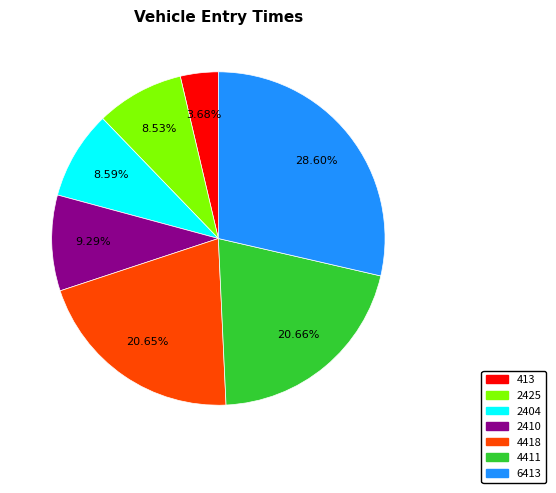

Count the number of slices in the pie.

7